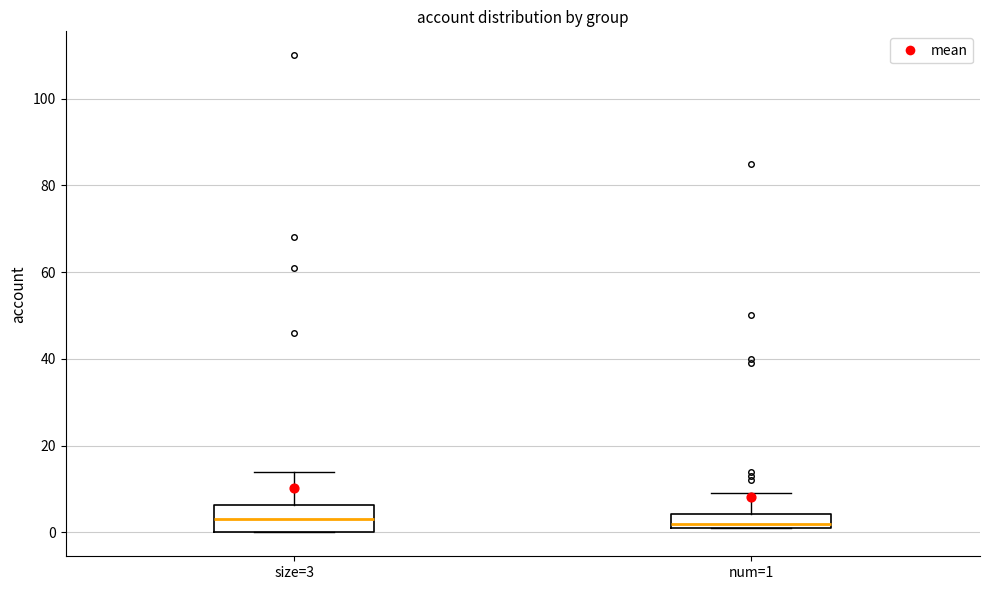

Where does the upper whisker of the box for size=3 end on the y-axis? The values are not printed on the chart, so give them approximately, as read against the axis.

14